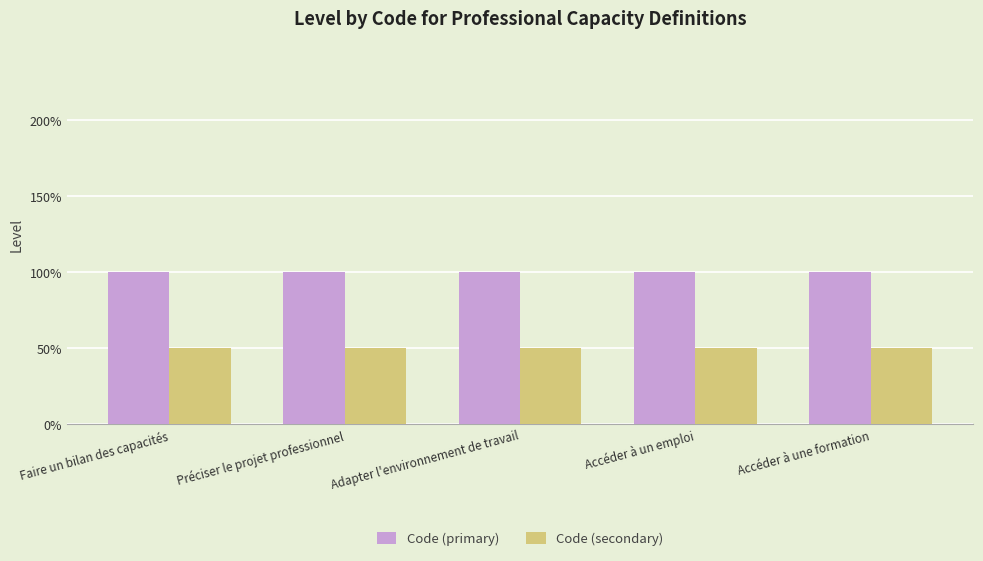

Is it true that Code (primary) equals 1.0 at Accéder à un emploi?

True